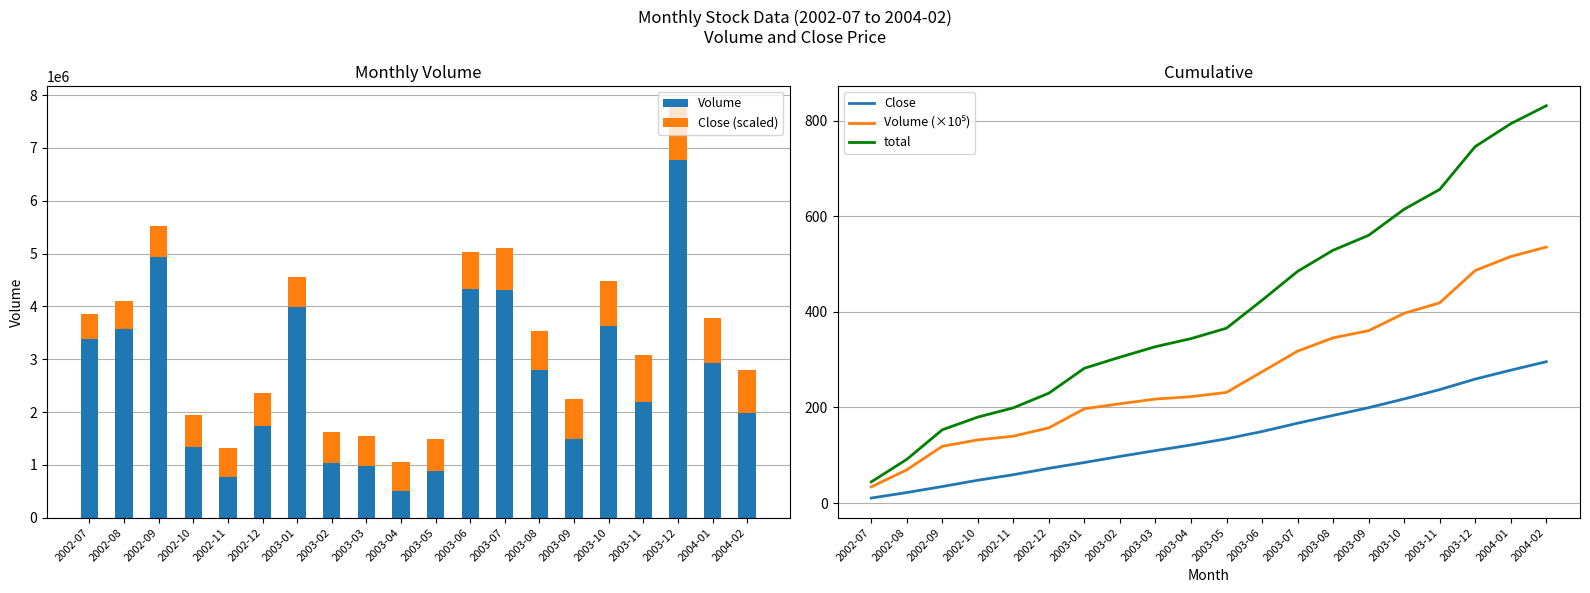

What is the sum of the Volume values at 2003-08 and 2003-11?

4985635.0